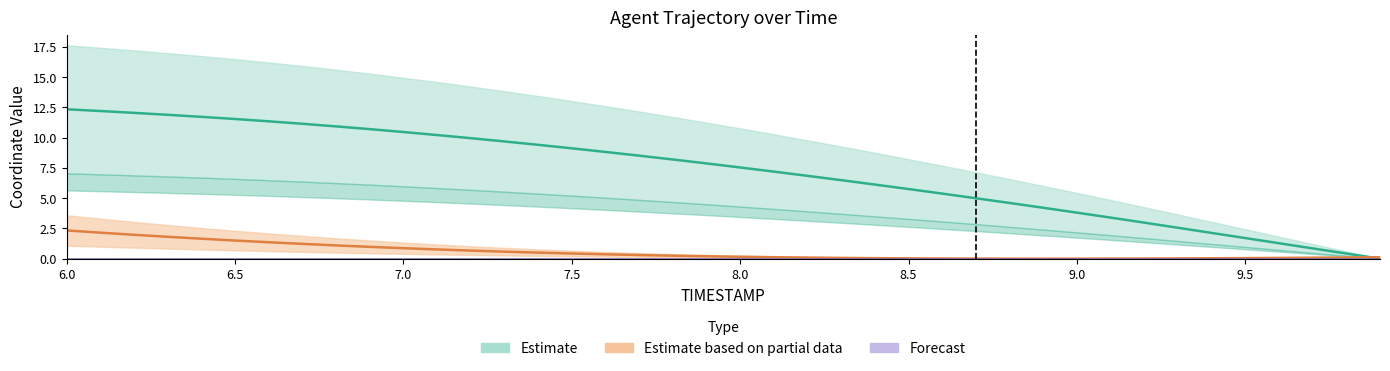

What is the maximum value for Y?

12.3